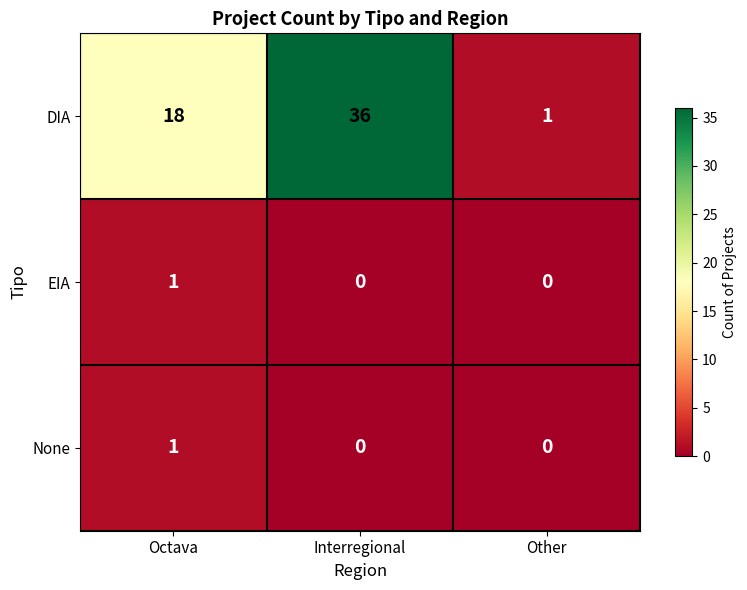

Reading left to right, extract all data points from this chart.

DIA: Octava=18	Interregional=36	Other=1
EIA: Octava=1	Interregional=0	Other=0
None: Octava=1	Interregional=0	Other=0